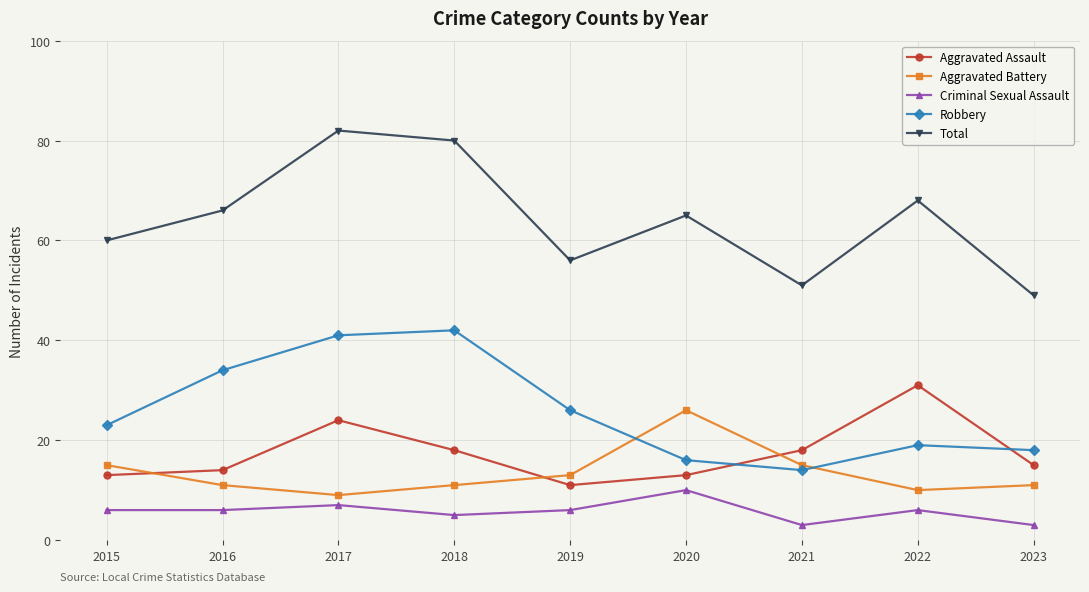

Which series changed the most between 2020 and 2021?

Total